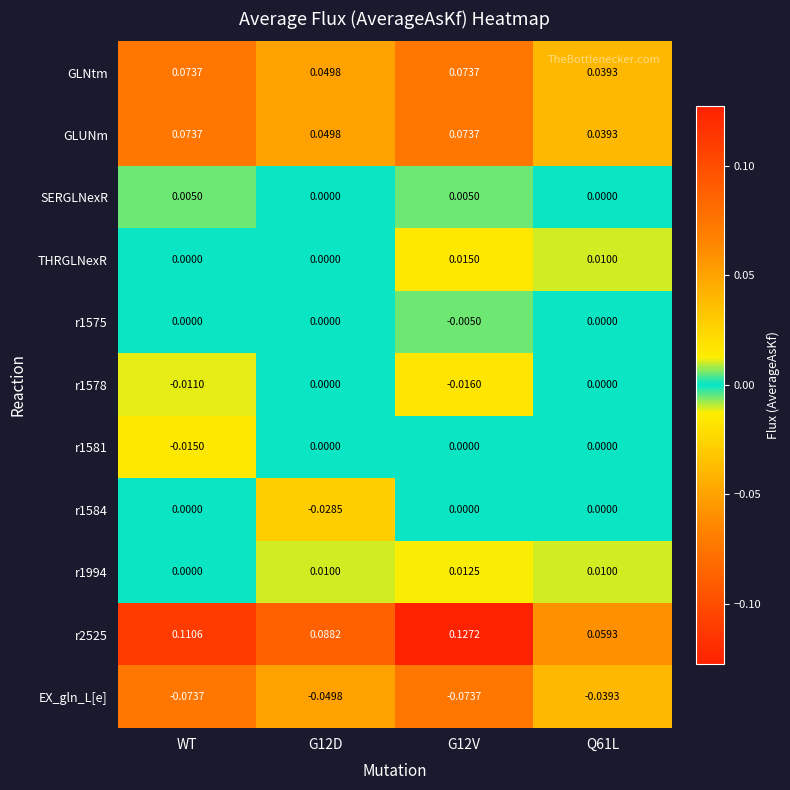

Is the value of THRGLNexR at Q61L greater than the value of r1575 at G12V?

Yes